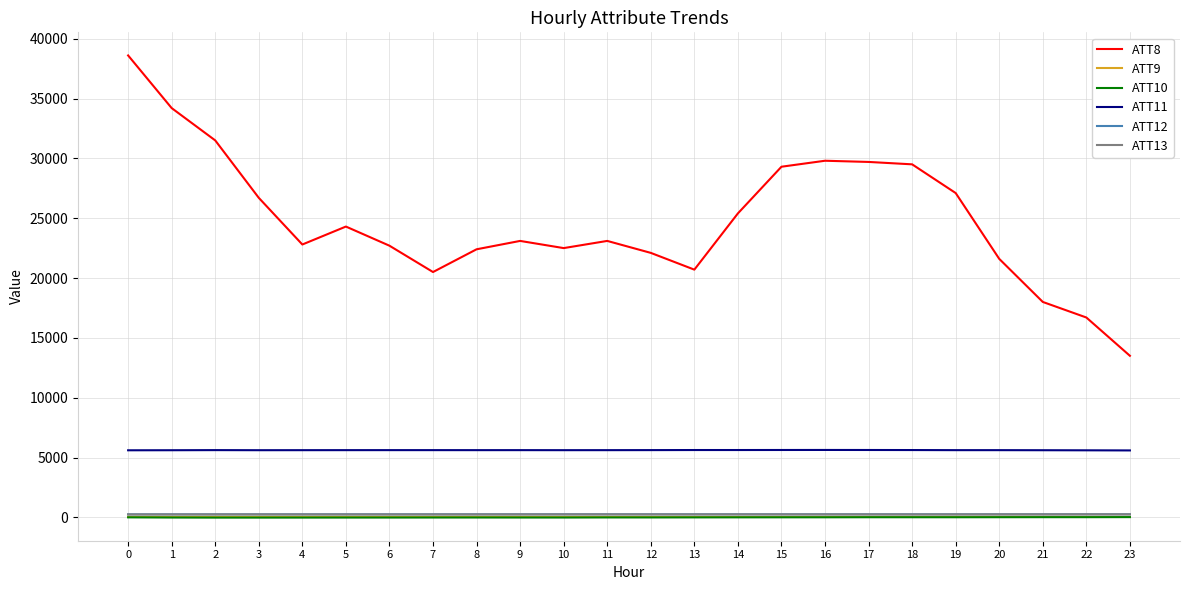

True or false: ATT10 and ATT12 intersect in this chart.

False